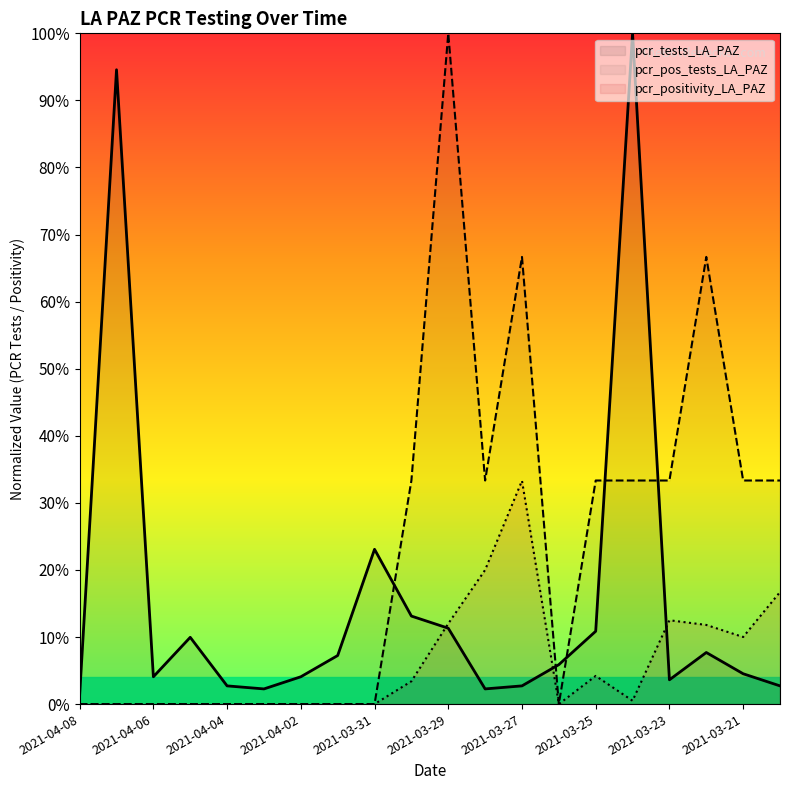

Which series has the largest total across all categories?

pcr_pos_tests_LA_PAZ